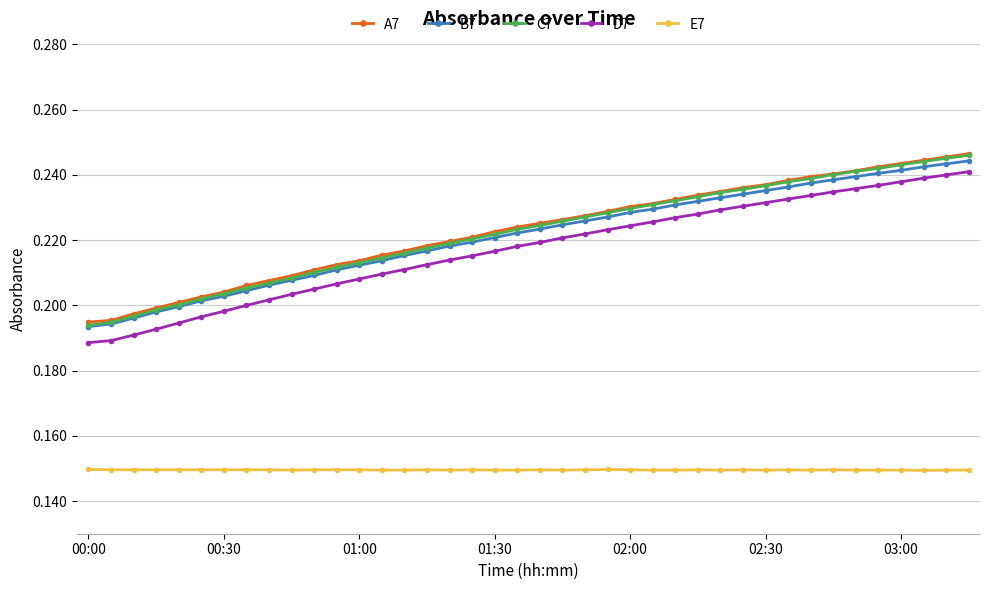

At how many categories does at least one series exceed 0?

40